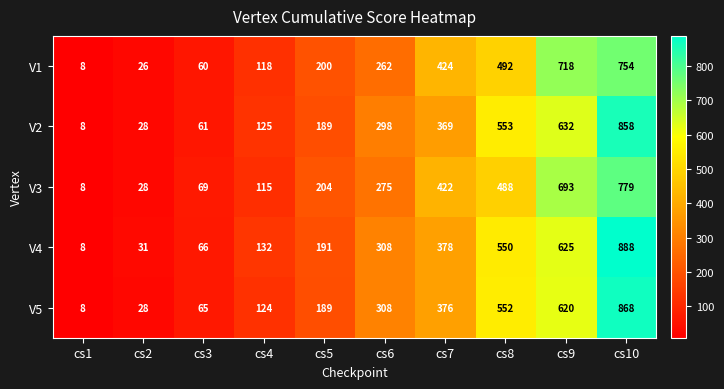

What is the total value across all series at cs8?

2635